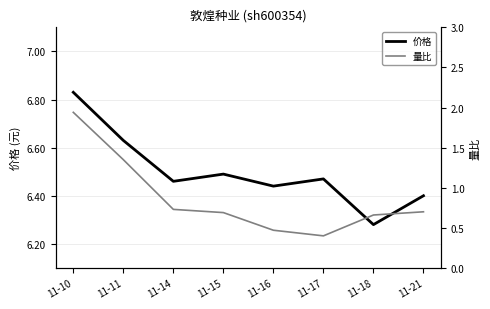

What is the maximum value shown in the chart?

6.8